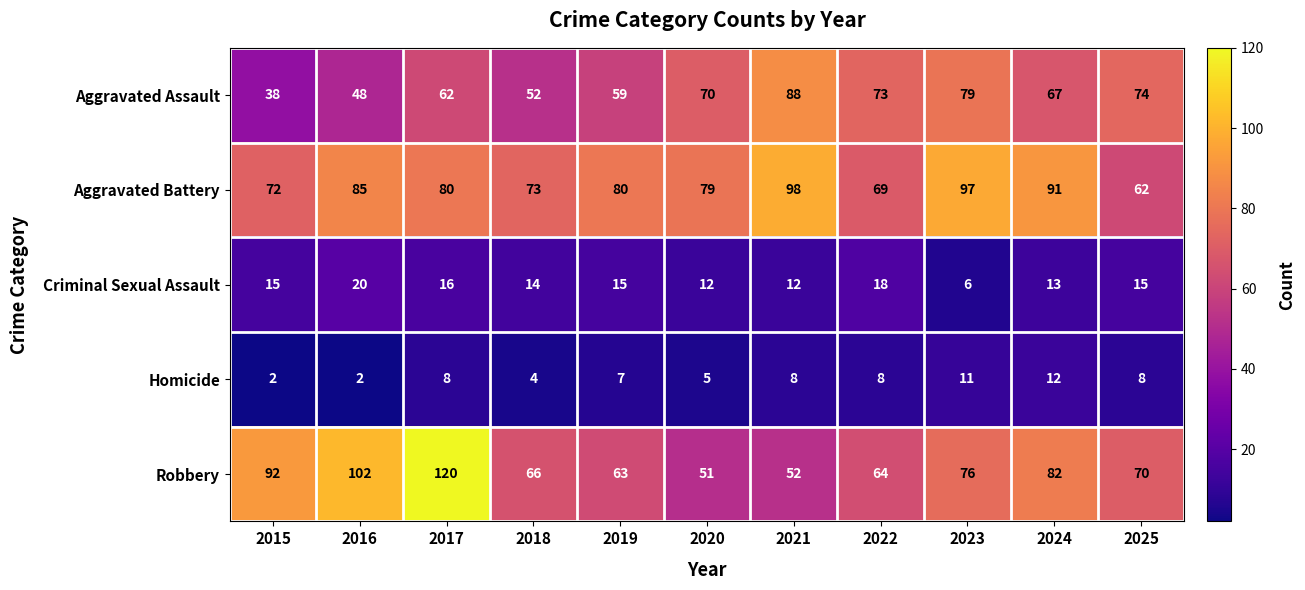

What is the difference between the highest and lowest values at 2021?

90